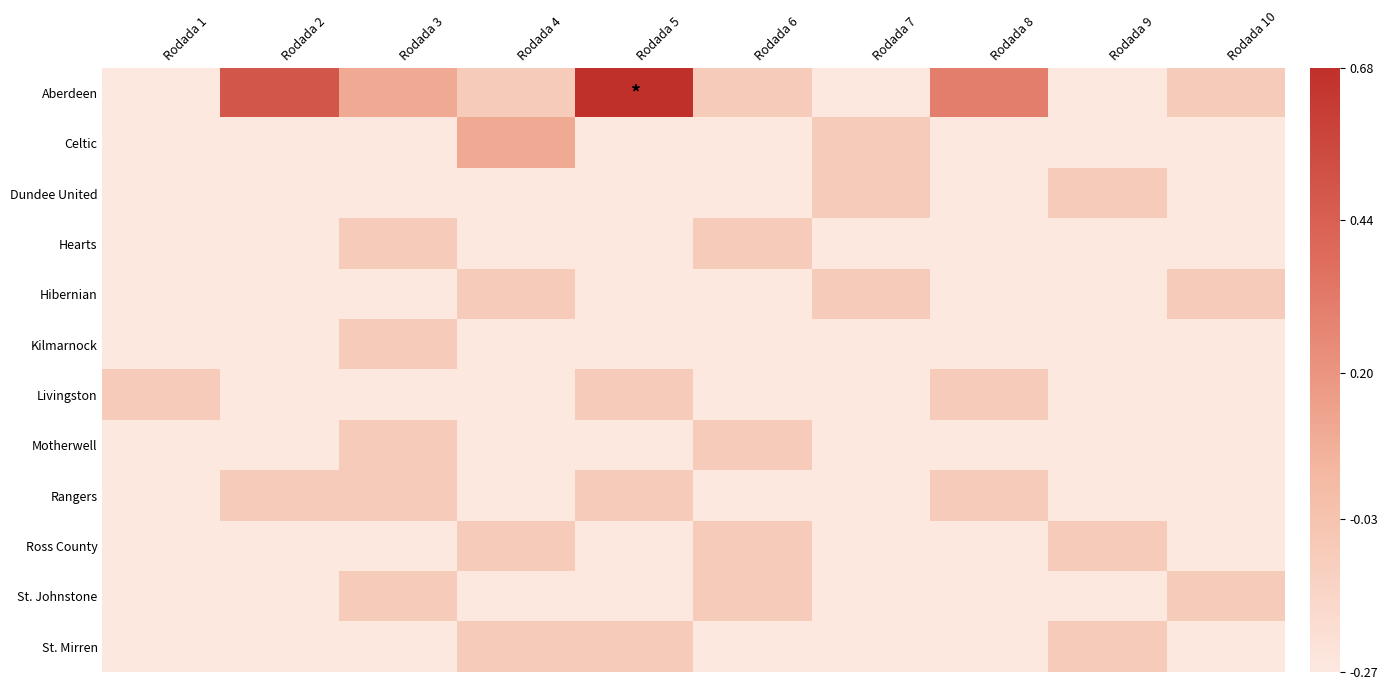

Reading left to right, what are all the values shown in this chart?

Aberdeen: Rodada 1=-0.3	Rodada 2=0.5	Rodada 3=0.1	Rodada 4=-0.1	Rodada 5=0.7	Rodada 6=-0.1	Rodada 7=-0.3	Rodada 8=0.3	Rodada 9=-0.3	Rodada 10=-0.1
Celtic: Rodada 1=-0.3	Rodada 2=-0.3	Rodada 3=-0.3	Rodada 4=0.1	Rodada 5=-0.3	Rodada 6=-0.3	Rodada 7=-0.1	Rodada 8=-0.3	Rodada 9=-0.3	Rodada 10=-0.3
Dundee United: Rodada 1=-0.3	Rodada 2=-0.3	Rodada 3=-0.3	Rodada 4=-0.3	Rodada 5=-0.3	Rodada 6=-0.3	Rodada 7=-0.1	Rodada 8=-0.3	Rodada 9=-0.1	Rodada 10=-0.3
Hearts: Rodada 1=-0.3	Rodada 2=-0.3	Rodada 3=-0.1	Rodada 4=-0.3	Rodada 5=-0.3	Rodada 6=-0.1	Rodada 7=-0.3	Rodada 8=-0.3	Rodada 9=-0.3	Rodada 10=-0.3
Hibernian: Rodada 1=-0.3	Rodada 2=-0.3	Rodada 3=-0.3	Rodada 4=-0.1	Rodada 5=-0.3	Rodada 6=-0.3	Rodada 7=-0.1	Rodada 8=-0.3	Rodada 9=-0.3	Rodada 10=-0.1
Kilmarnock: Rodada 1=-0.3	Rodada 2=-0.3	Rodada 3=-0.1	Rodada 4=-0.3	Rodada 5=-0.3	Rodada 6=-0.3	Rodada 7=-0.3	Rodada 8=-0.3	Rodada 9=-0.3	Rodada 10=-0.3
Livingston: Rodada 1=-0.1	Rodada 2=-0.3	Rodada 3=-0.3	Rodada 4=-0.3	Rodada 5=-0.1	Rodada 6=-0.3	Rodada 7=-0.3	Rodada 8=-0.1	Rodada 9=-0.3	Rodada 10=-0.3
Motherwell: Rodada 1=-0.3	Rodada 2=-0.3	Rodada 3=-0.1	Rodada 4=-0.3	Rodada 5=-0.3	Rodada 6=-0.1	Rodada 7=-0.3	Rodada 8=-0.3	Rodada 9=-0.3	Rodada 10=-0.3
Rangers: Rodada 1=-0.3	Rodada 2=-0.1	Rodada 3=-0.1	Rodada 4=-0.3	Rodada 5=-0.1	Rodada 6=-0.3	Rodada 7=-0.3	Rodada 8=-0.1	Rodada 9=-0.3	Rodada 10=-0.3
Ross County: Rodada 1=-0.3	Rodada 2=-0.3	Rodada 3=-0.3	Rodada 4=-0.1	Rodada 5=-0.3	Rodada 6=-0.1	Rodada 7=-0.3	Rodada 8=-0.3	Rodada 9=-0.1	Rodada 10=-0.3
St. Johnstone: Rodada 1=-0.3	Rodada 2=-0.3	Rodada 3=-0.1	Rodada 4=-0.3	Rodada 5=-0.3	Rodada 6=-0.1	Rodada 7=-0.3	Rodada 8=-0.3	Rodada 9=-0.3	Rodada 10=-0.1
St. Mirren: Rodada 1=-0.3	Rodada 2=-0.3	Rodada 3=-0.3	Rodada 4=-0.1	Rodada 5=-0.1	Rodada 6=-0.3	Rodada 7=-0.3	Rodada 8=-0.3	Rodada 9=-0.1	Rodada 10=-0.3